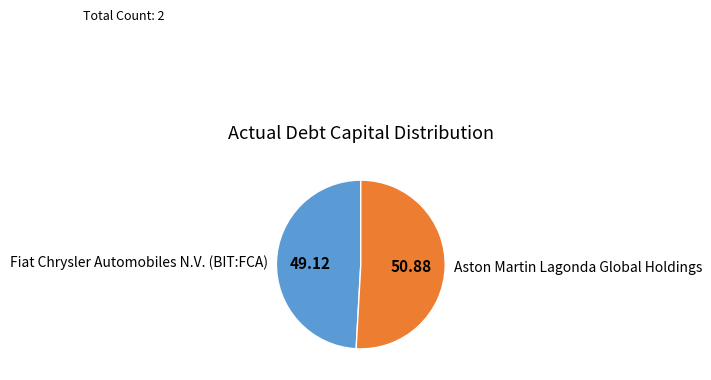

Which slice represents more than half of the pie?

Aston Martin Lagonda Global Holdings